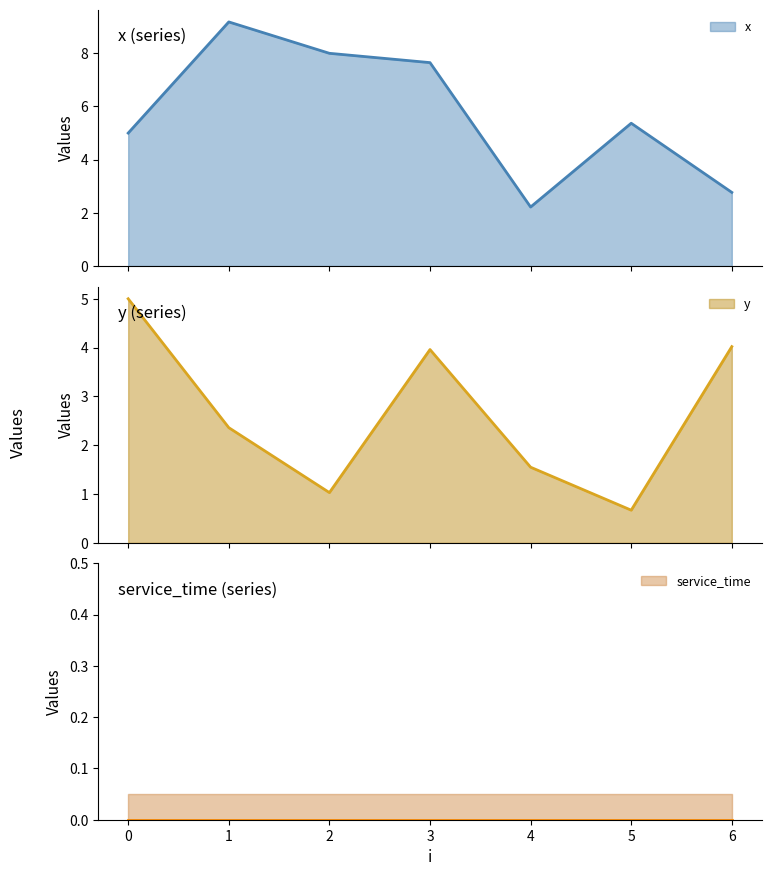

True or false: x has a value of 9.2 at 1.

True